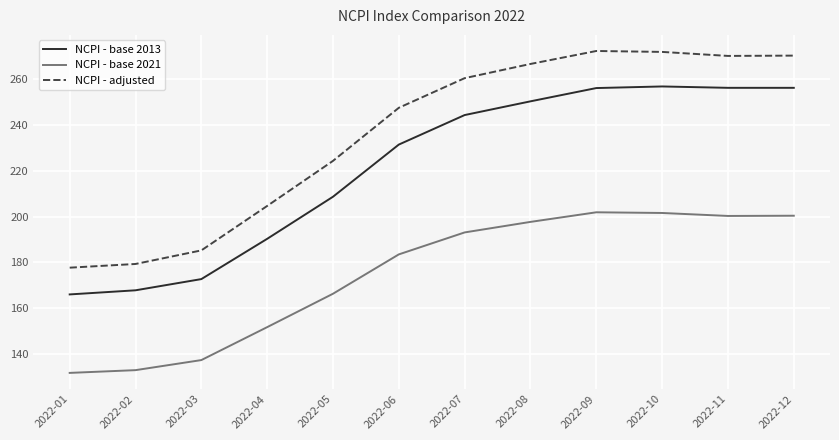

How many distinct data groups are displayed?

3